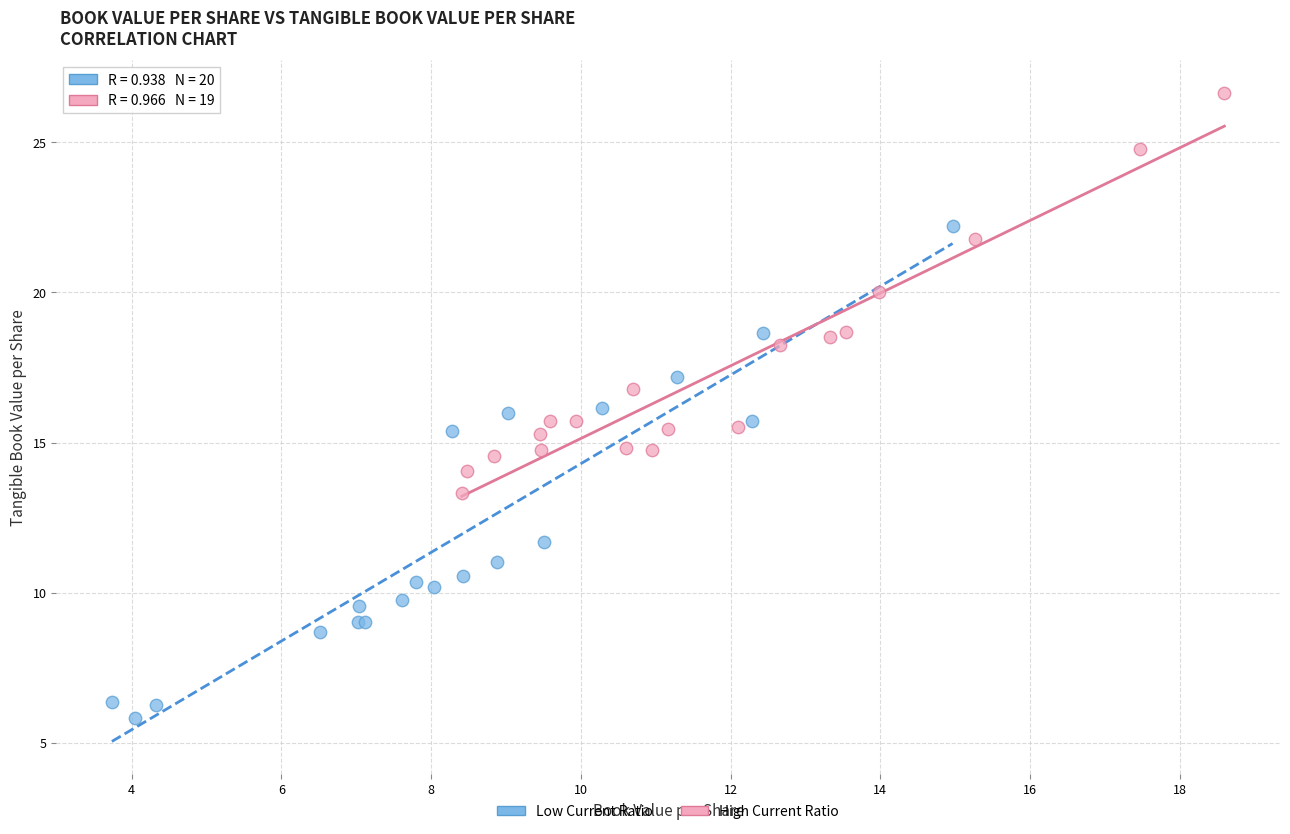

Which series reaches the minimum Y coordinate?

Low Current Ratio